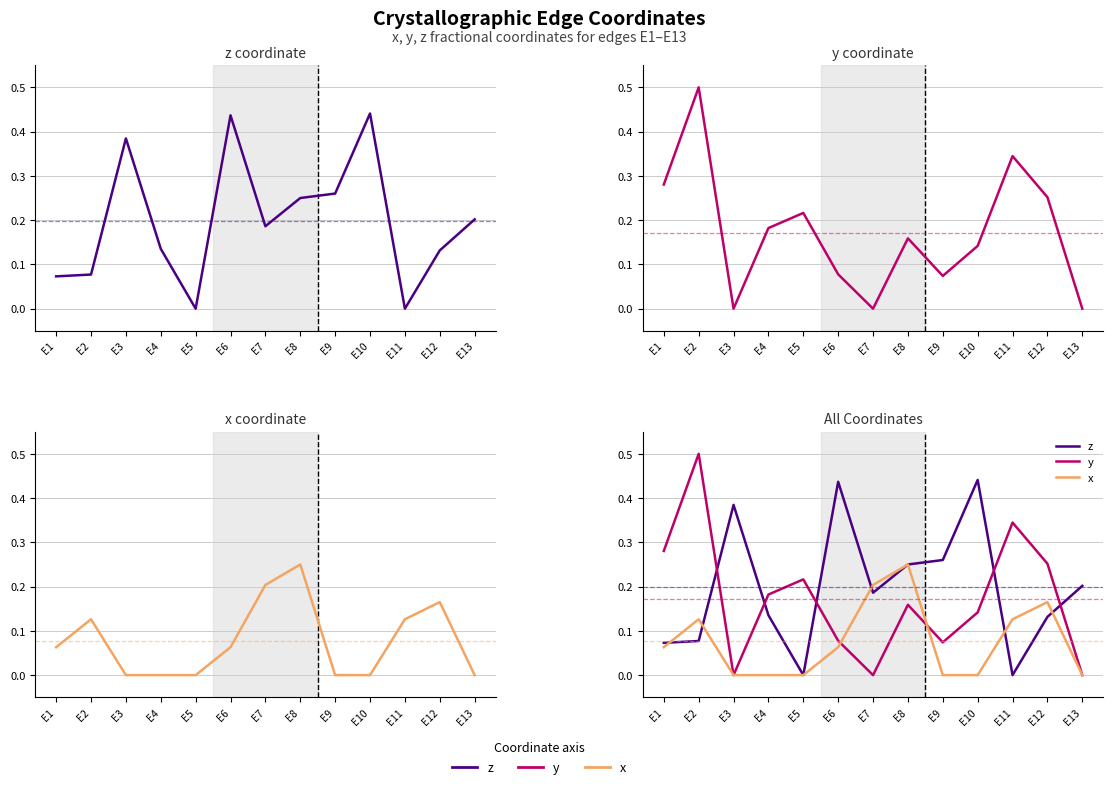

Reading left to right, list all the values displayed in this chart.

z: 0.1	0.1	0.4	0.1	0.0	0.4	0.2	0.2	0.3	0.4	0.0	0.1	0.2
y: 0.3	0.5	0.0	0.2	0.2	0.1	0.0	0.2	0.1	0.1	0.3	0.3	0.0
x: 0.1	0.1	0.0	0.0	0.0	0.1	0.2	0.2	0.0	0.0	0.1	0.2	0.0